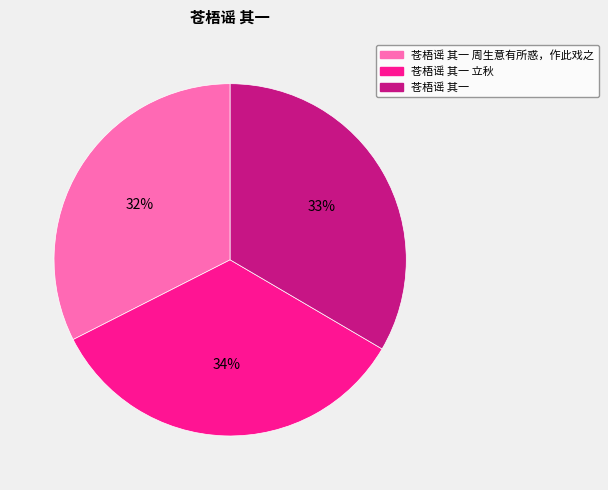

To the nearest percent, what is the difference between the 苍梧谣 其一 and 苍梧谣 其一 周生意有所惑，作此戏之 slice percentages?

1%